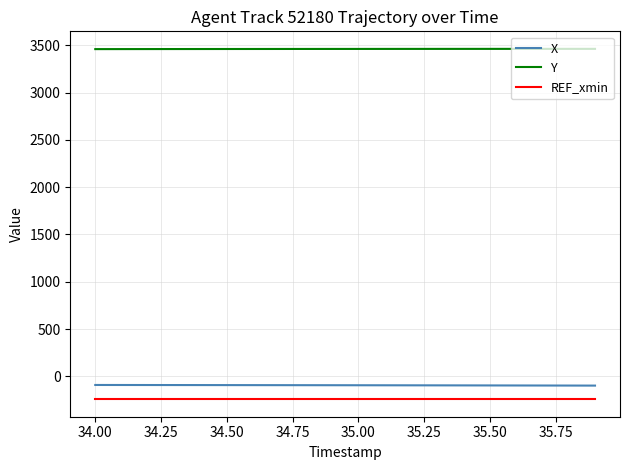

Does the chart display data point markers on the line(s)?

No